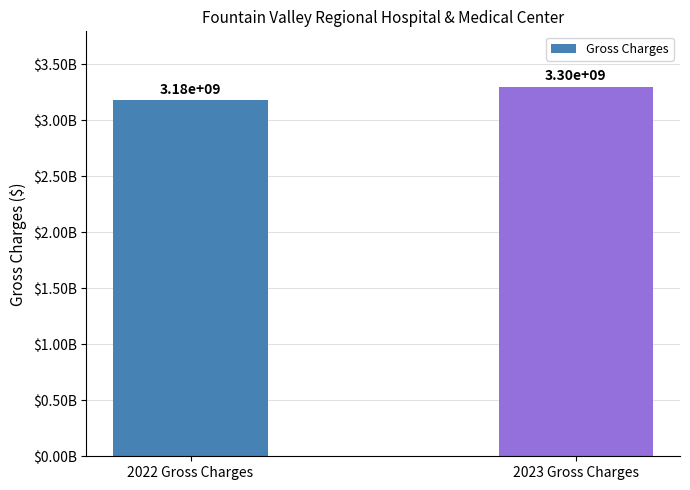

What is the ratio of the value at 2022 Gross Charges to the value at 2023 Gross Charges?

1.0